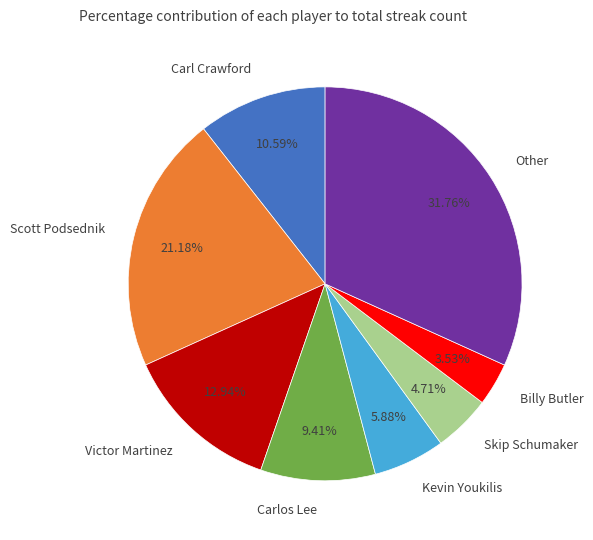

Does Carl Crawford account for over 50% of the chart?

No